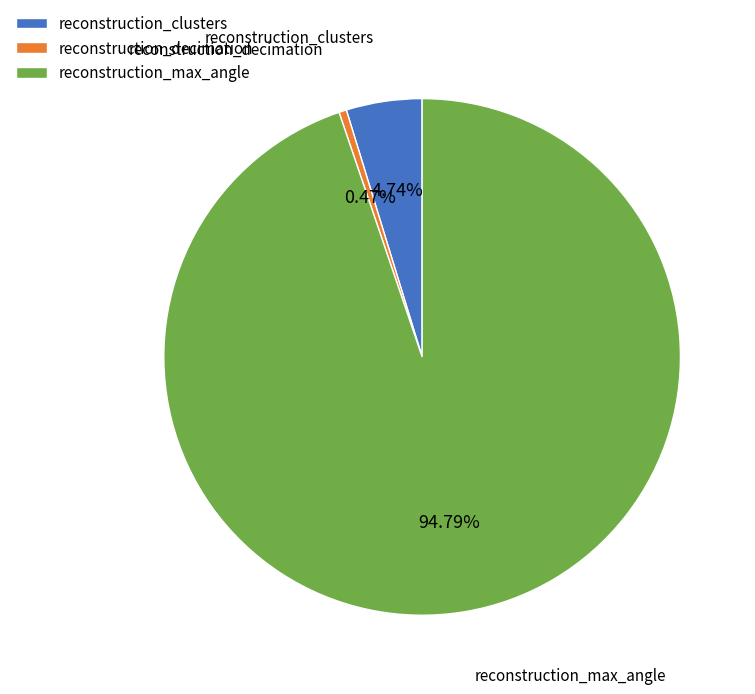

Between reconstruction_clusters and reconstruction_decimation, which is larger?

reconstruction_clusters